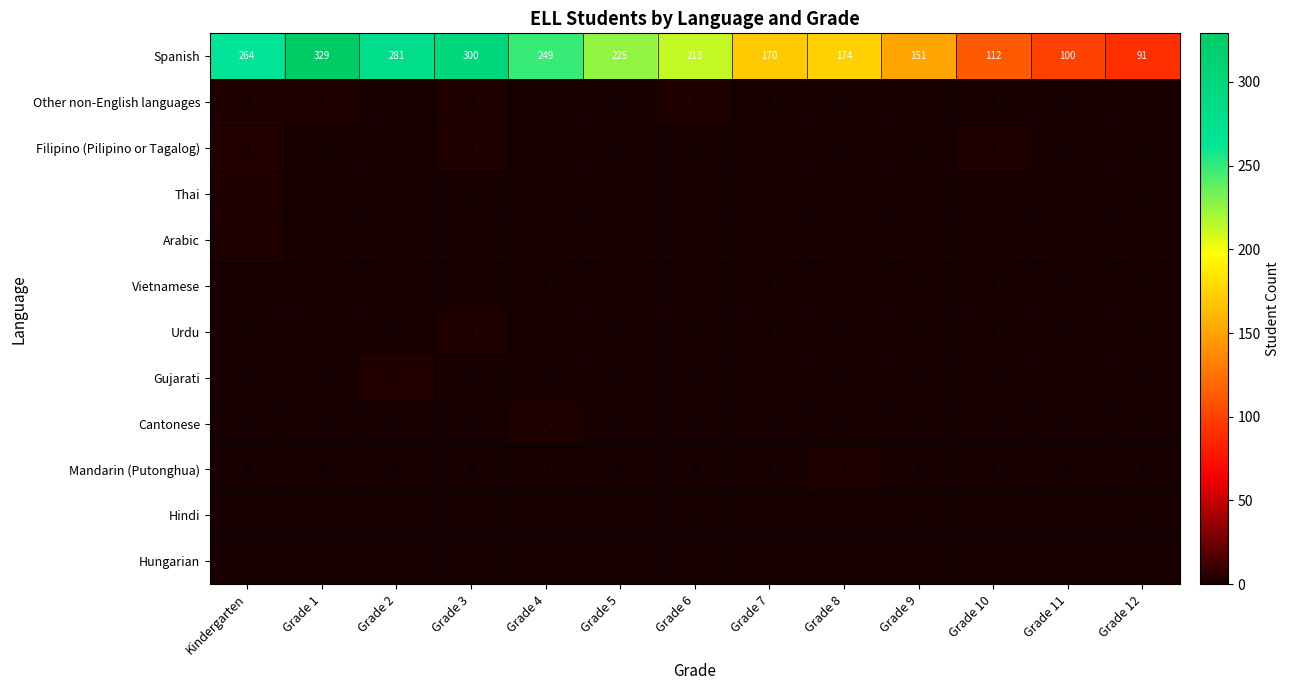

Which series has the largest total across all categories?

Spanish